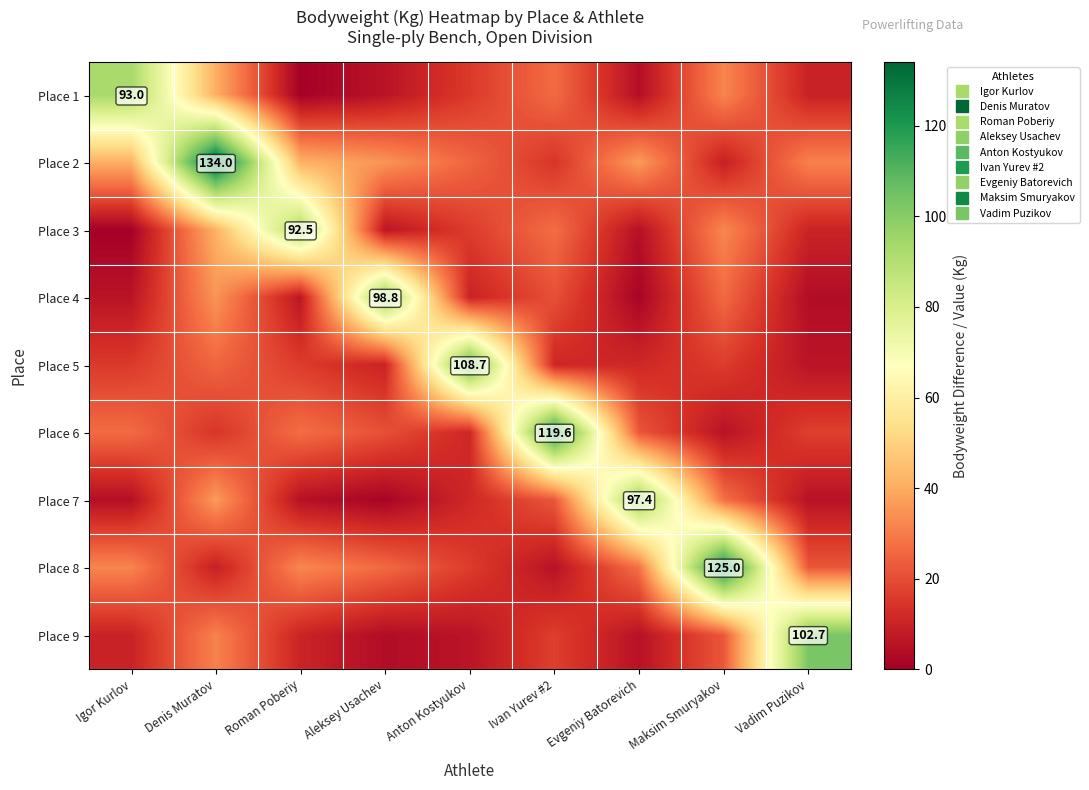

True or false: Place 8 has a value of 50.9 at Roman Poberiy.

False